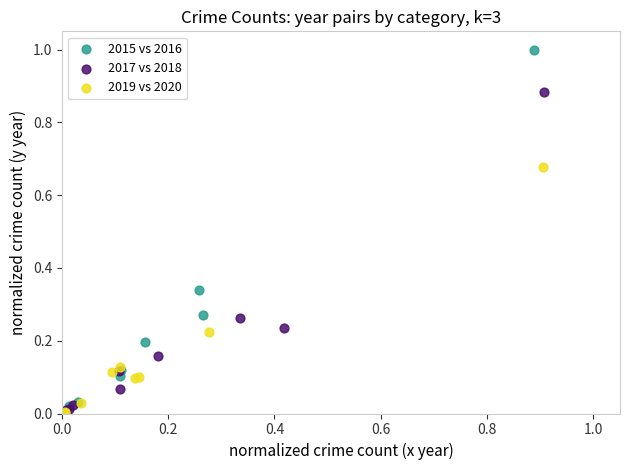

Which series contains the highest Y value?

2015 vs 2016